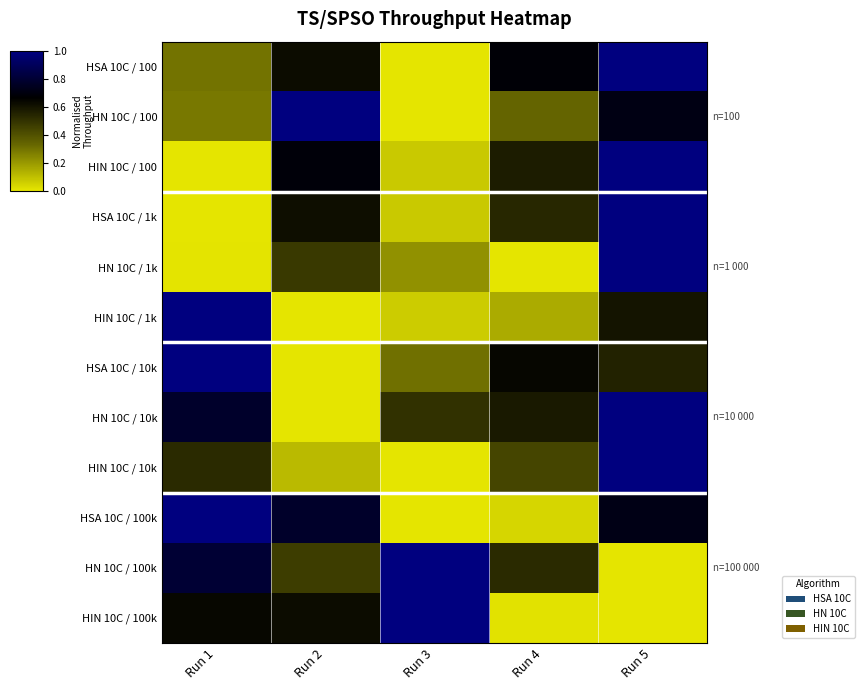

Reading right to left, extract all data points from this chart.

HSA 10C / 100: Run 5=1.0	Run 4=0.7	Run 3=0.0	Run 2=0.6	Run 1=0.3
HN 10C / 100: Run 5=0.7	Run 4=0.3	Run 3=0.0	Run 2=1.0	Run 1=0.3
HIN 10C / 100: Run 5=1.0	Run 4=0.6	Run 3=0.1	Run 2=0.7	Run 1=0.0
HSA 10C / 1k: Run 5=1.0	Run 4=0.5	Run 3=0.1	Run 2=0.6	Run 1=0.0
HN 10C / 1k: Run 5=1.0	Run 4=0.0	Run 3=0.2	Run 2=0.5	Run 1=0.0
HIN 10C / 1k: Run 5=0.6	Run 4=0.2	Run 3=0.1	Run 2=0.0	Run 1=1.0
HSA 10C / 10k: Run 5=0.6	Run 4=0.6	Run 3=0.3	Run 2=0.0	Run 1=1.0
HN 10C / 10k: Run 5=1.0	Run 4=0.6	Run 3=0.5	Run 2=0.0	Run 1=0.8
HIN 10C / 10k: Run 5=1.0	Run 4=0.4	Run 3=0.0	Run 2=0.1	Run 1=0.5
HSA 10C / 100k: Run 5=0.7	Run 4=0.0	Run 3=0.0	Run 2=0.8	Run 1=1.0
HN 10C / 100k: Run 5=0.0	Run 4=0.5	Run 3=1.0	Run 2=0.5	Run 1=0.8
HIN 10C / 100k: Run 5=0.0	Run 4=0.0	Run 3=1.0	Run 2=0.6	Run 1=0.6